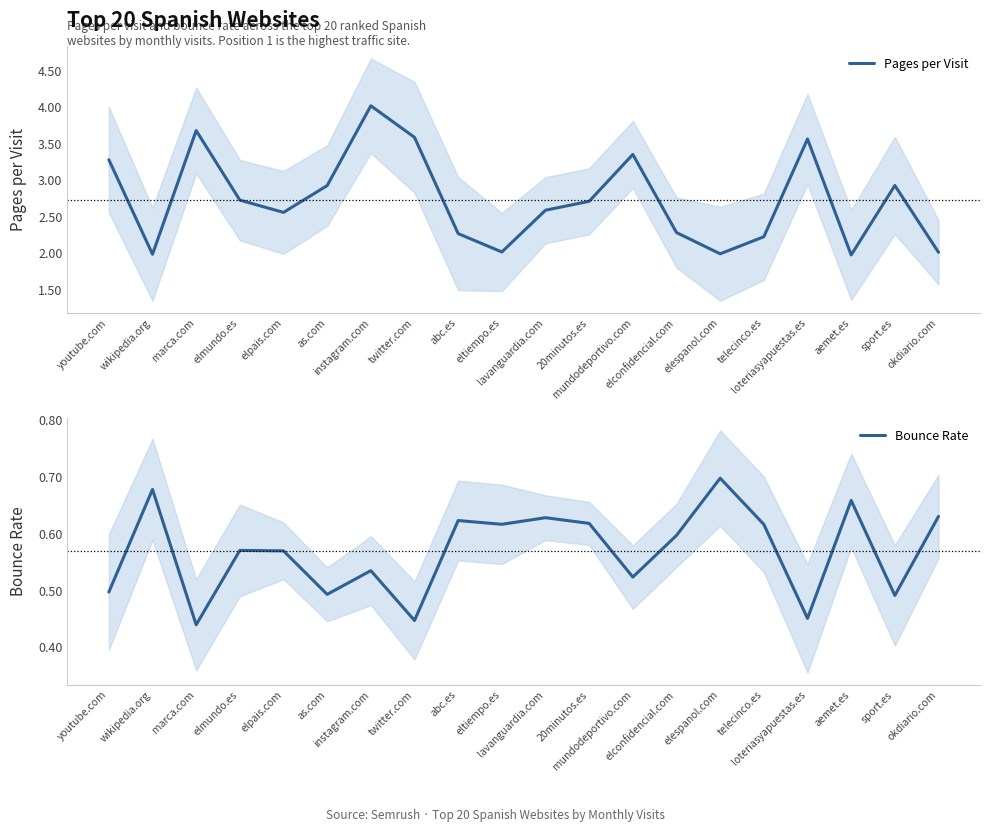

What are all the series names shown in the legend?

Pages per Visit, Bounce Rate